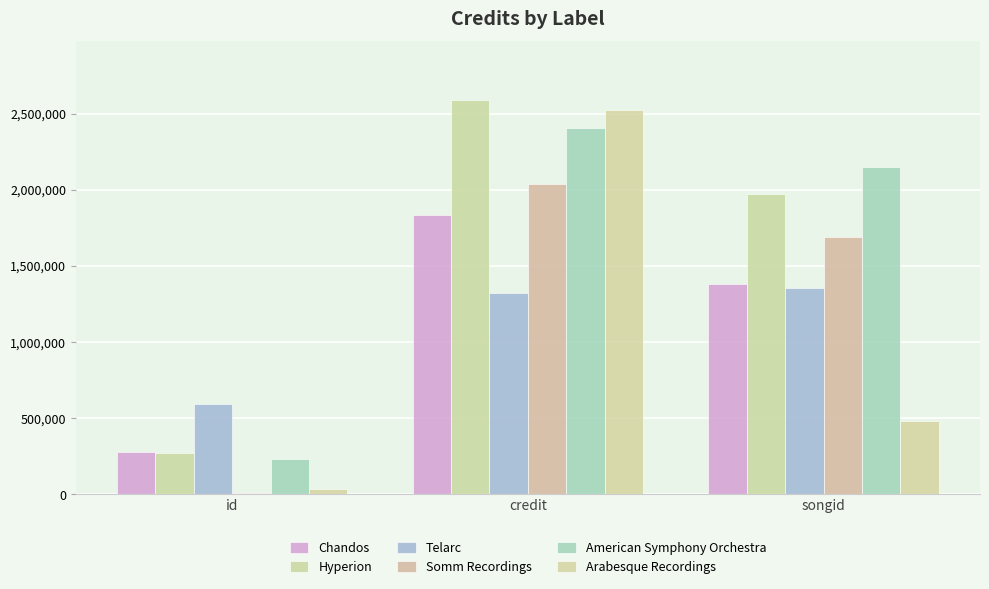

Reading left to right, what are all the values shown in this chart?

Chandos: id=274406	credit=1832544	songid=1381704
Hyperion: id=271613	credit=2585626	songid=1972066
Telarc: id=593431	credit=1323326	songid=1354645
Somm Recordings: id=9414	credit=2034134	songid=1692077
American Symphony Orchestra: id=228521	credit=2403978	songid=2146007
Arabesque Recordings: id=34491	credit=2524245	songid=483433